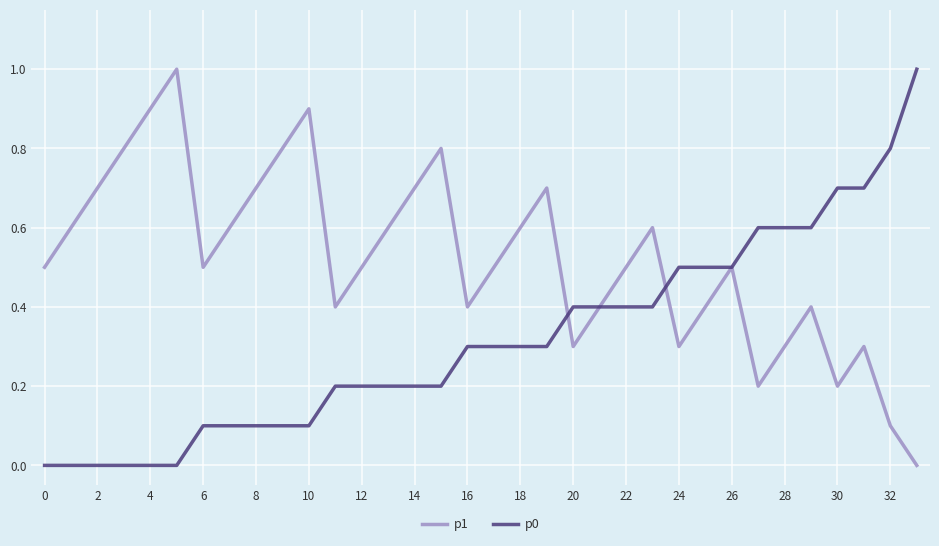

What is the sum of all p1 values?

17.7